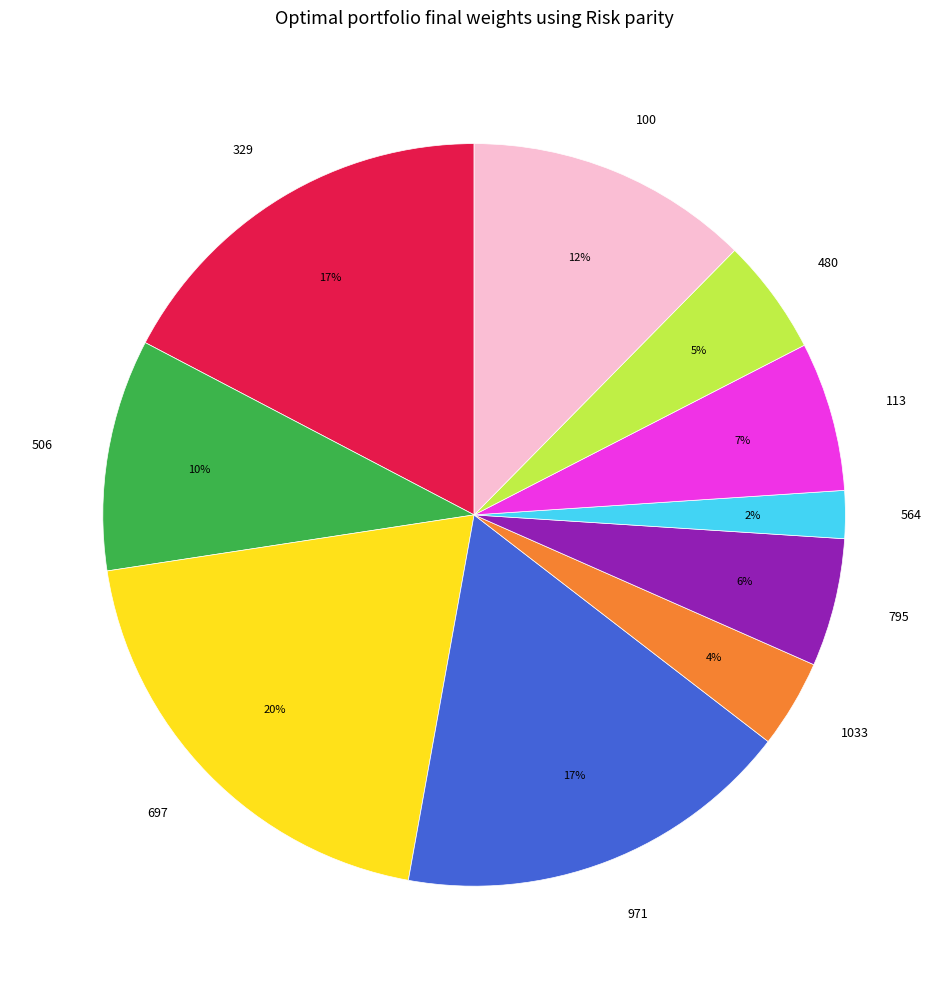

What is the largest slice in the pie chart?

697